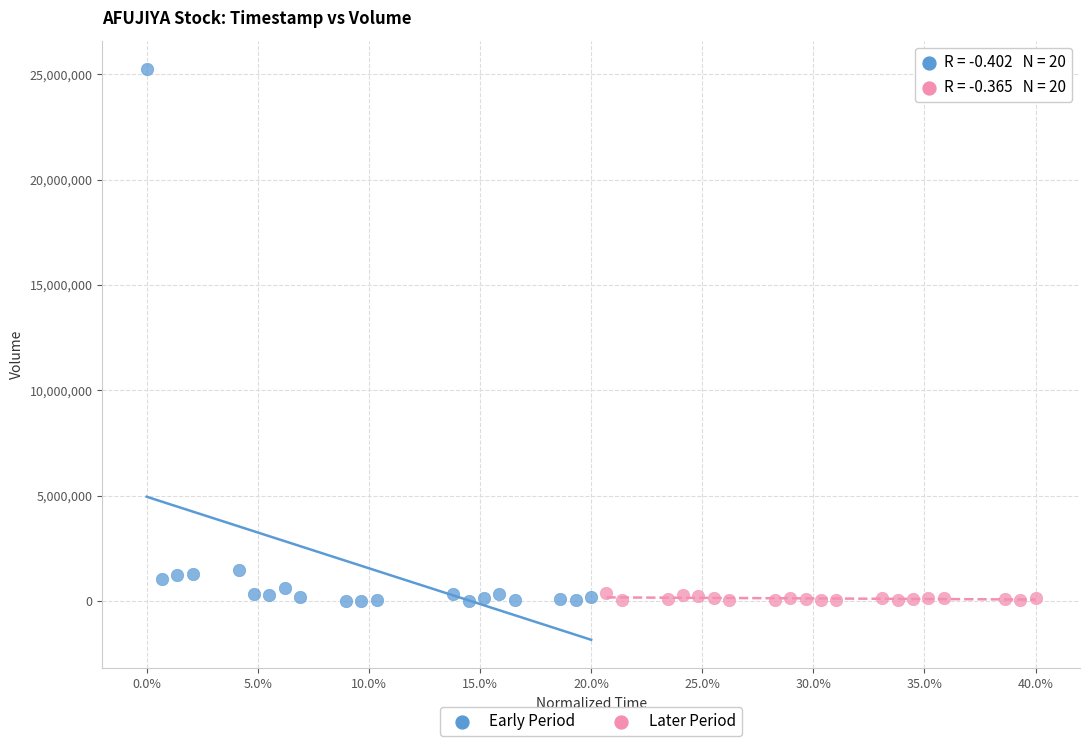

What are all the series names shown in the legend?

Early Period, Later Period